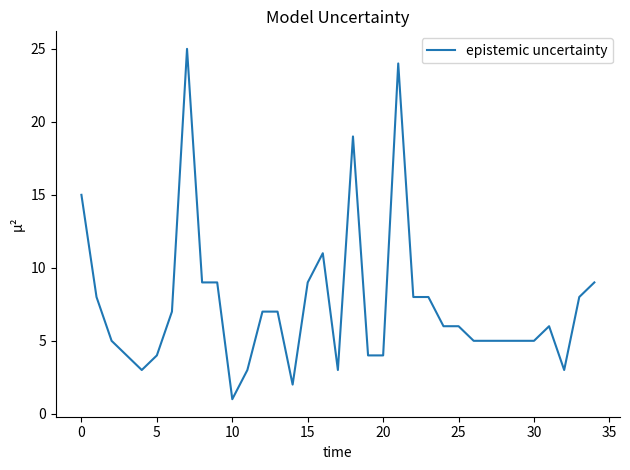

What is the maximum value shown in the chart?

25